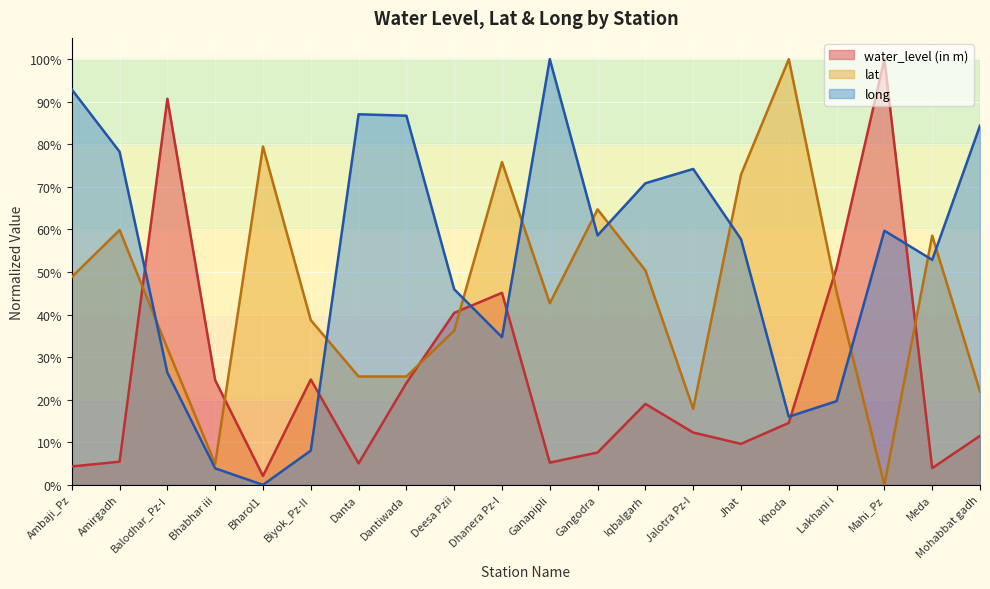

List the series in order of their overall mean, lowest first.

water_level (in m), lat, long